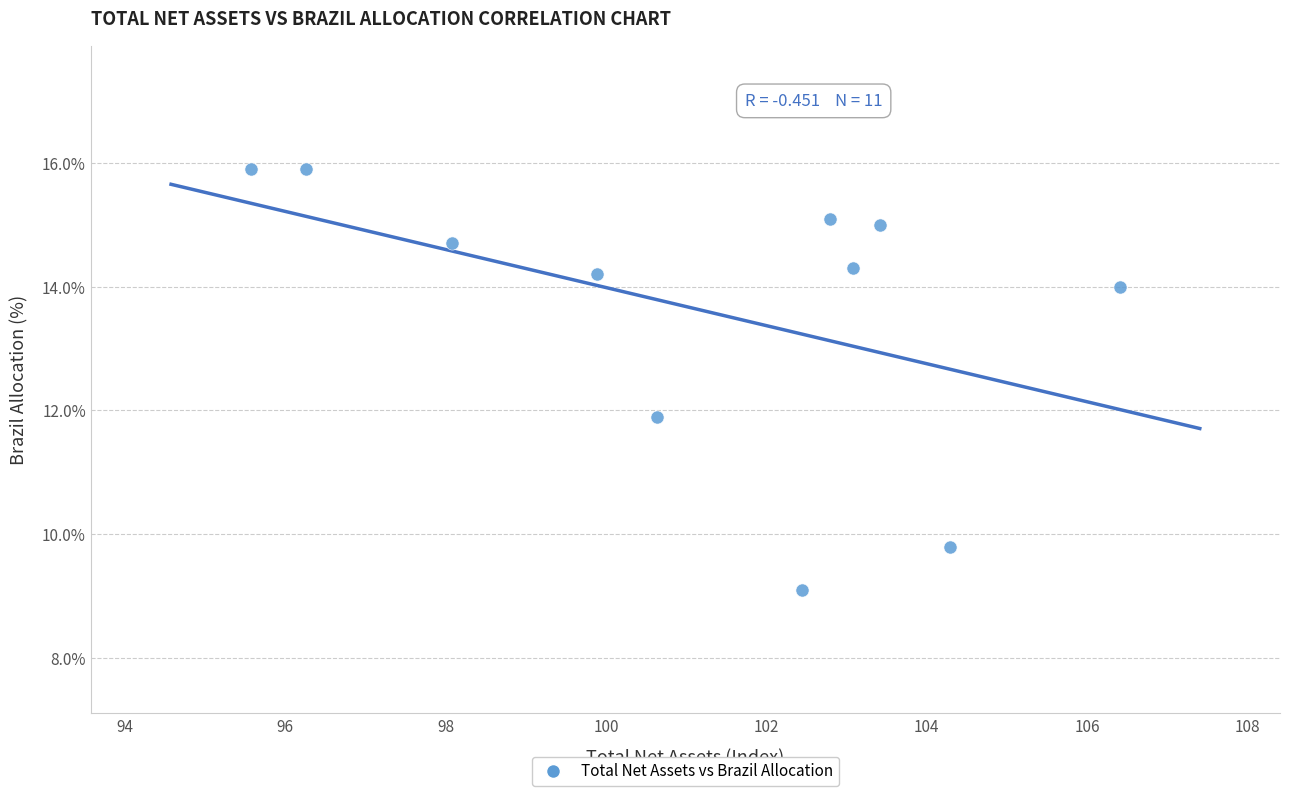

What is the average X value?

101.2